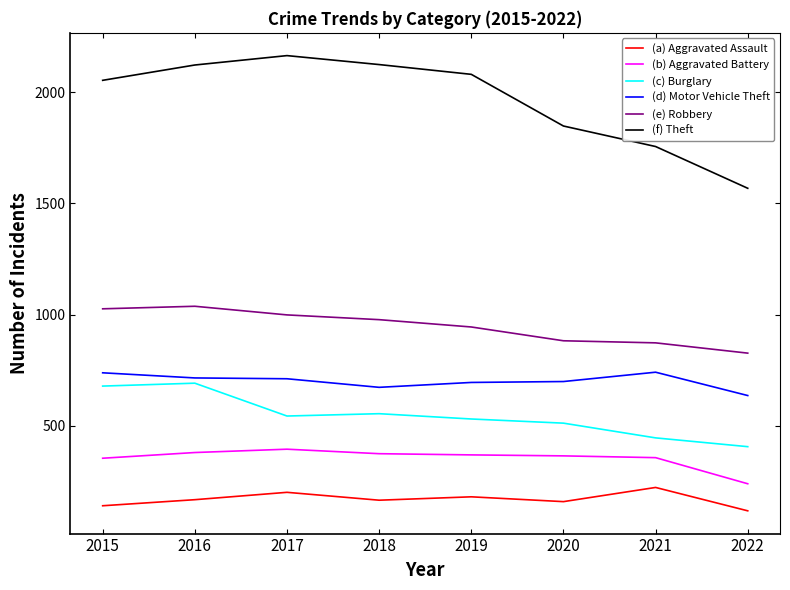

True or false: (a) Aggravated Assault and (d) Motor Vehicle Theft intersect in this chart.

False